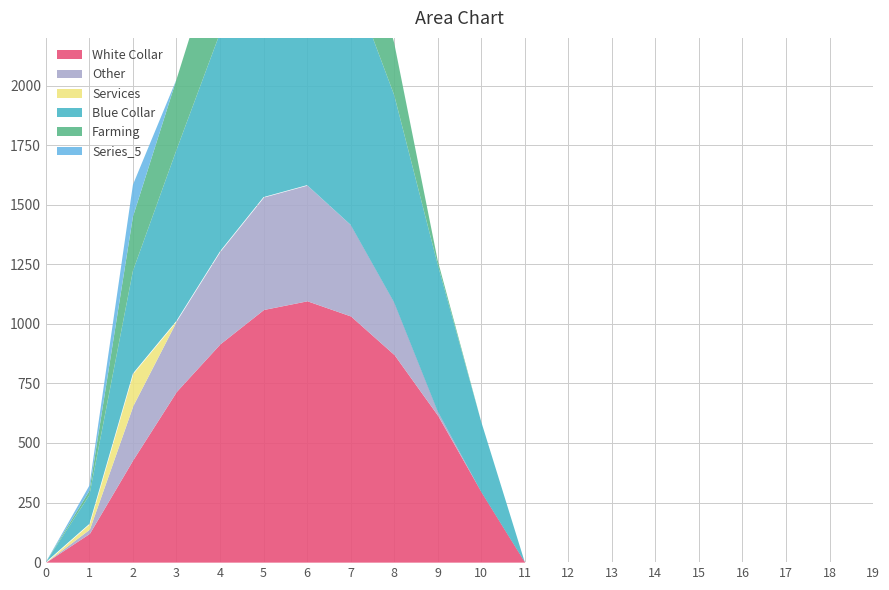

How many lines are shown in the chart?

6